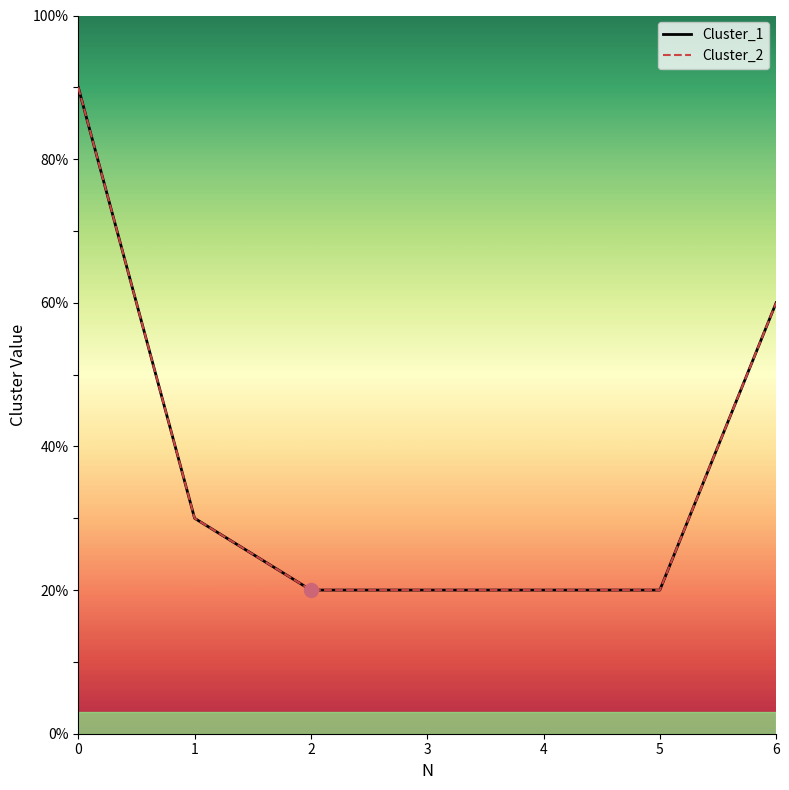

Rank the series by their maximum value, from highest to lowest.

Cluster_1, Cluster_2